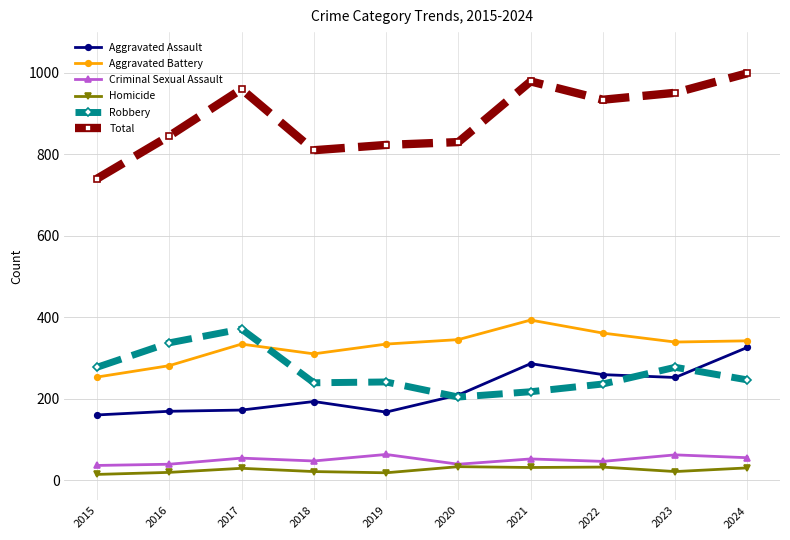

What is the difference between the second highest and second lowest values in the Homicide series?

14